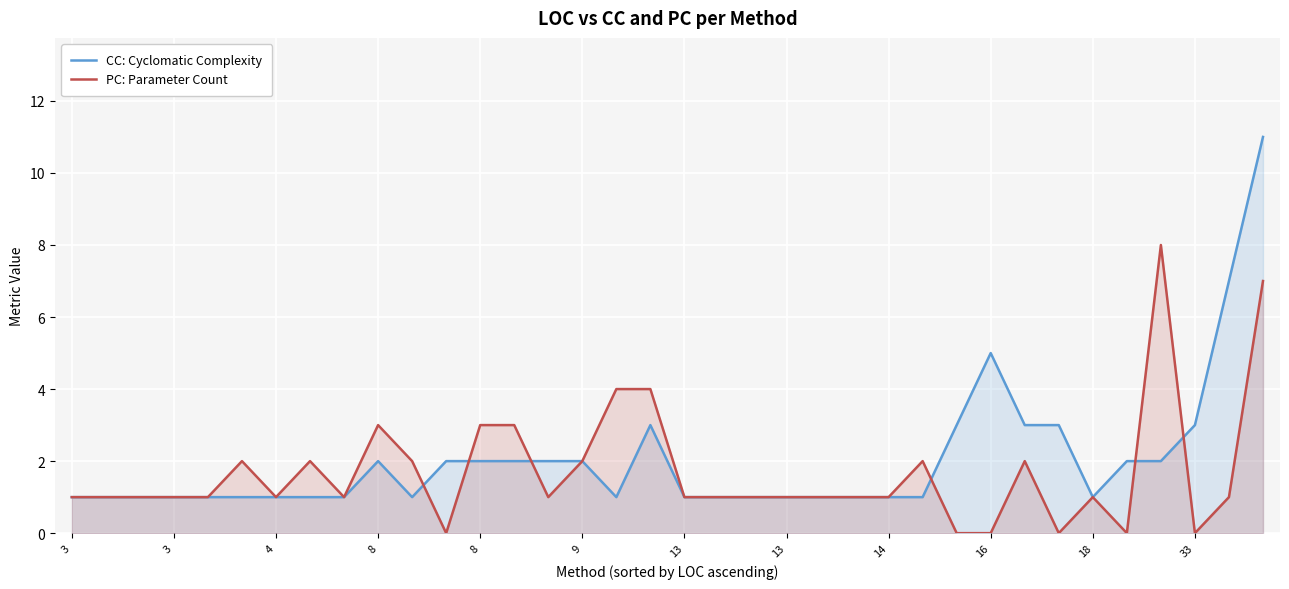

Is the value of CC: Cyclomatic Complexity at 35 greater than the value of PC: Parameter Count at 15?

Yes